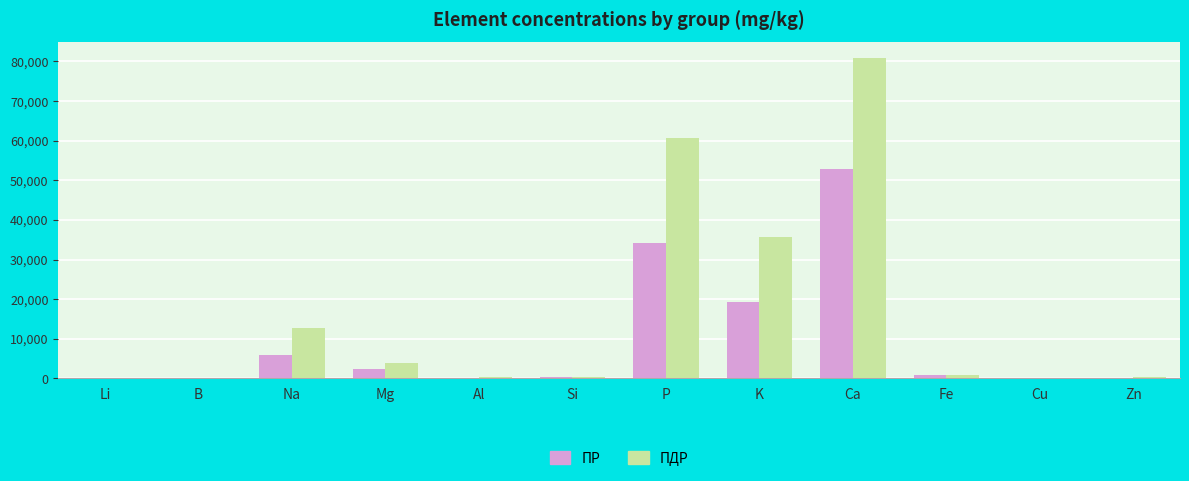

What is the value of the PR bar at the 5th from the left?

168.4